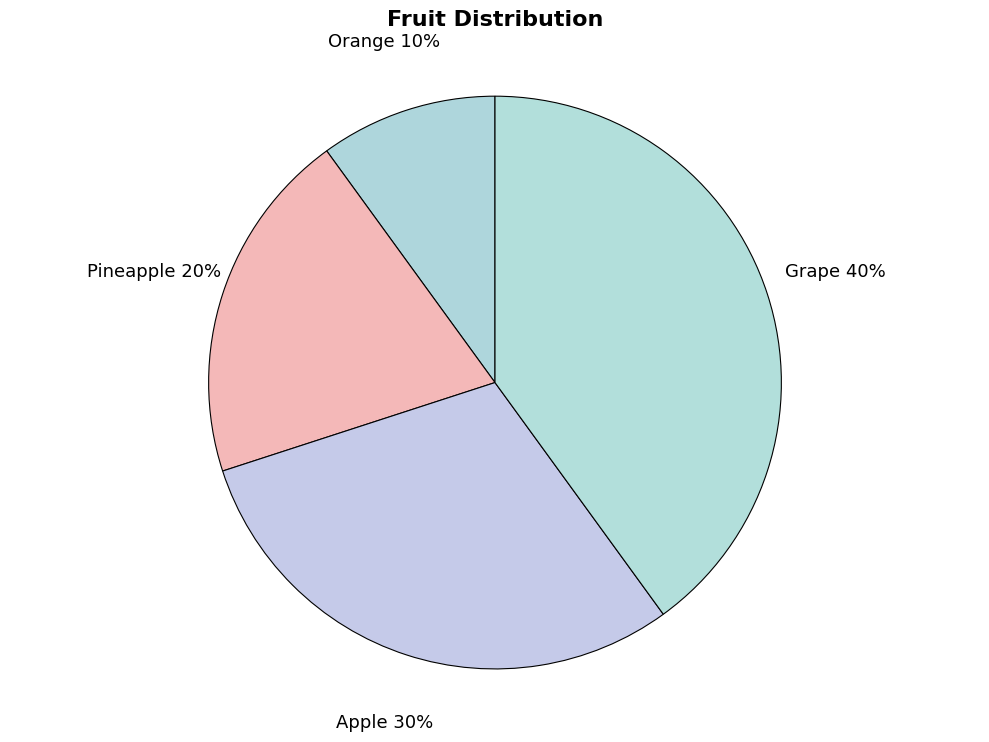

Is Grape the majority of the pie?

No